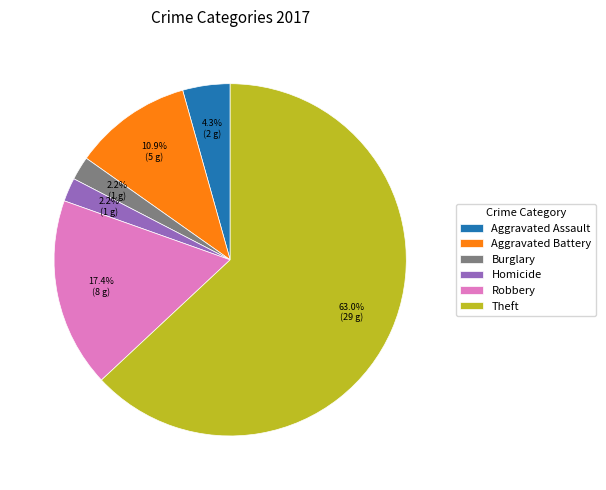

The Theft slice represents 63% of the pie. True or false?

True